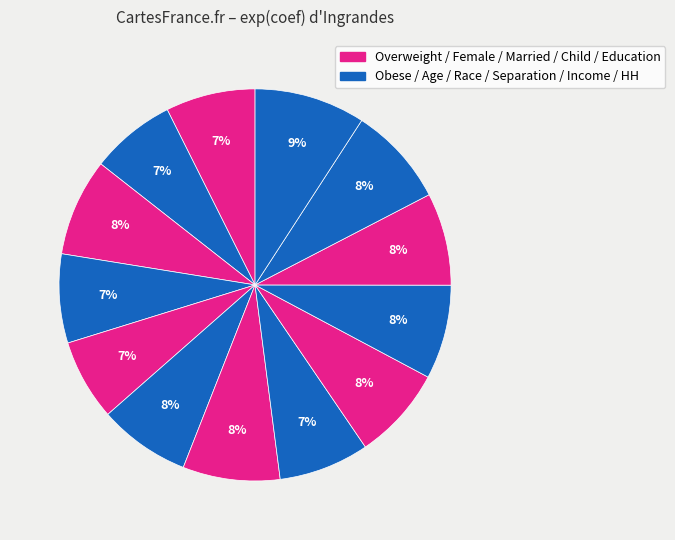

Rank the categories by value from lowest to highest.

RaceBlack, BMI_LevelObese, Age, BMI_LevelOverweight, MarriageSeparated, RaceHispanic, HH_Size, Child6, GFinc, MarriageMarried, SexFemale, EducationHS, EducationSomeCol